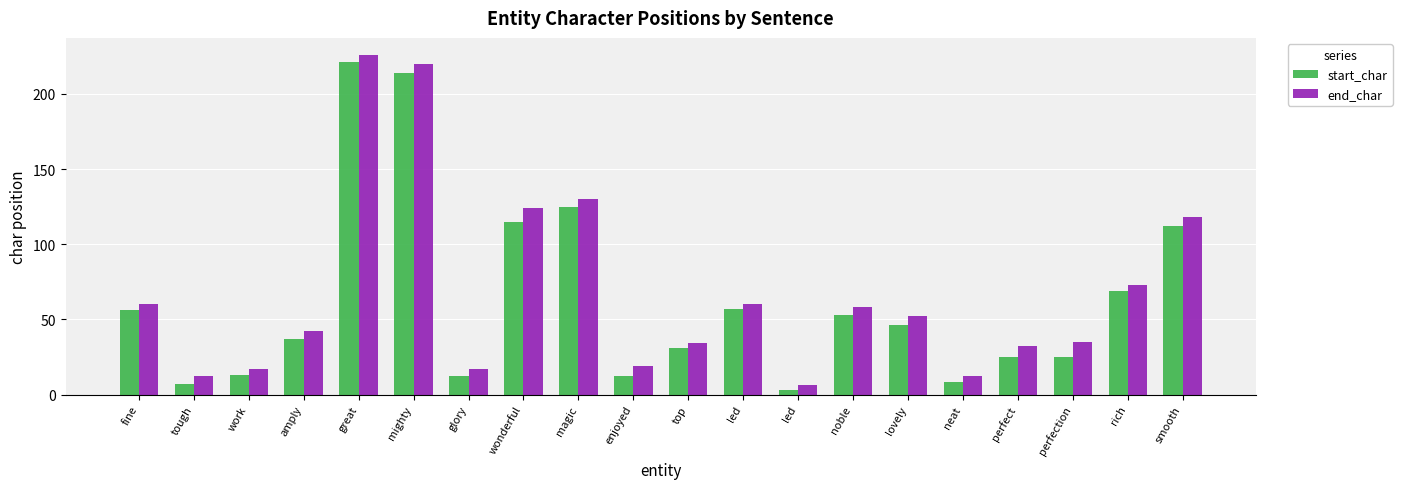

Reading left to right, transcribe all the data shown in this chart.

start_char: 56	7	13	37	221	214	12	115	125	12	31	57	3	53	46	8	25	25	69	112
end_char: 60	12	17	42	226	220	17	124	130	19	34	60	6	58	52	12	32	35	73	118